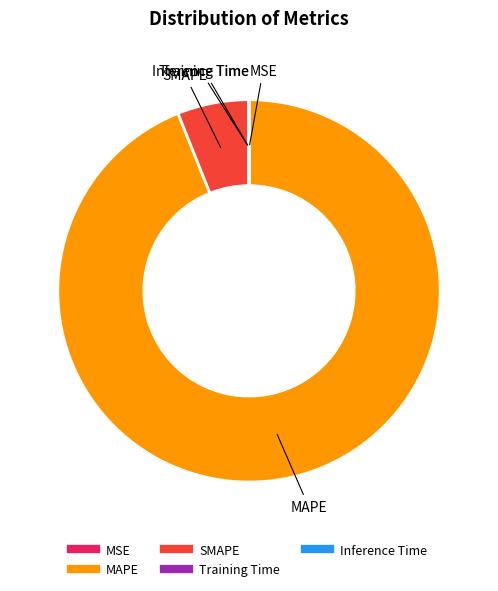

Is MAPE the majority of the pie?

Yes